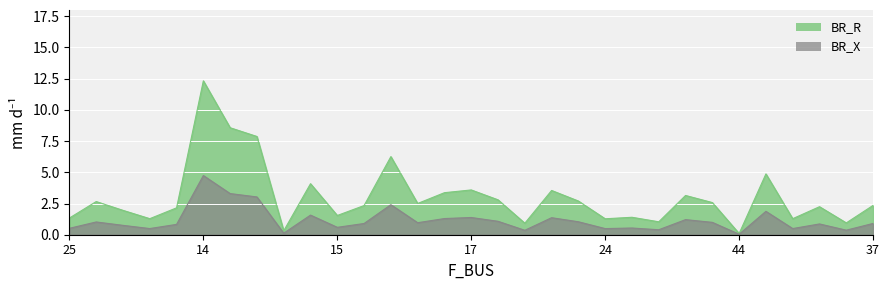

Which category has the highest value in the BR_X series?

14